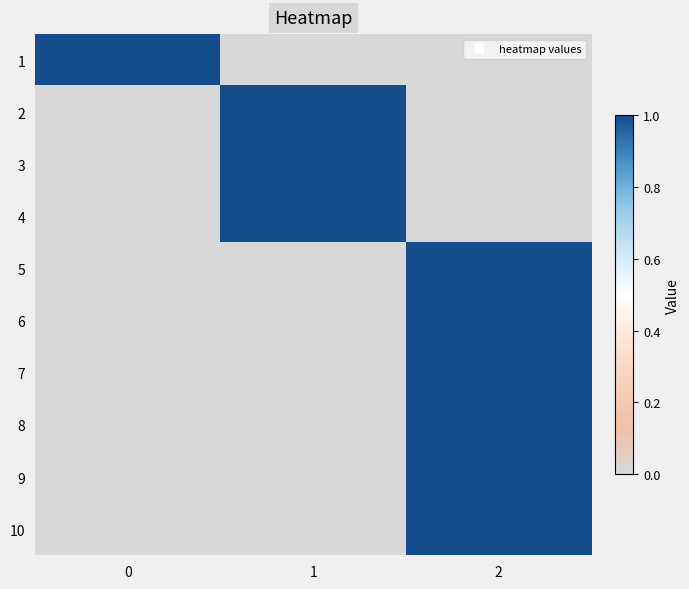

At which category does the chart reach its minimum across all series?

1